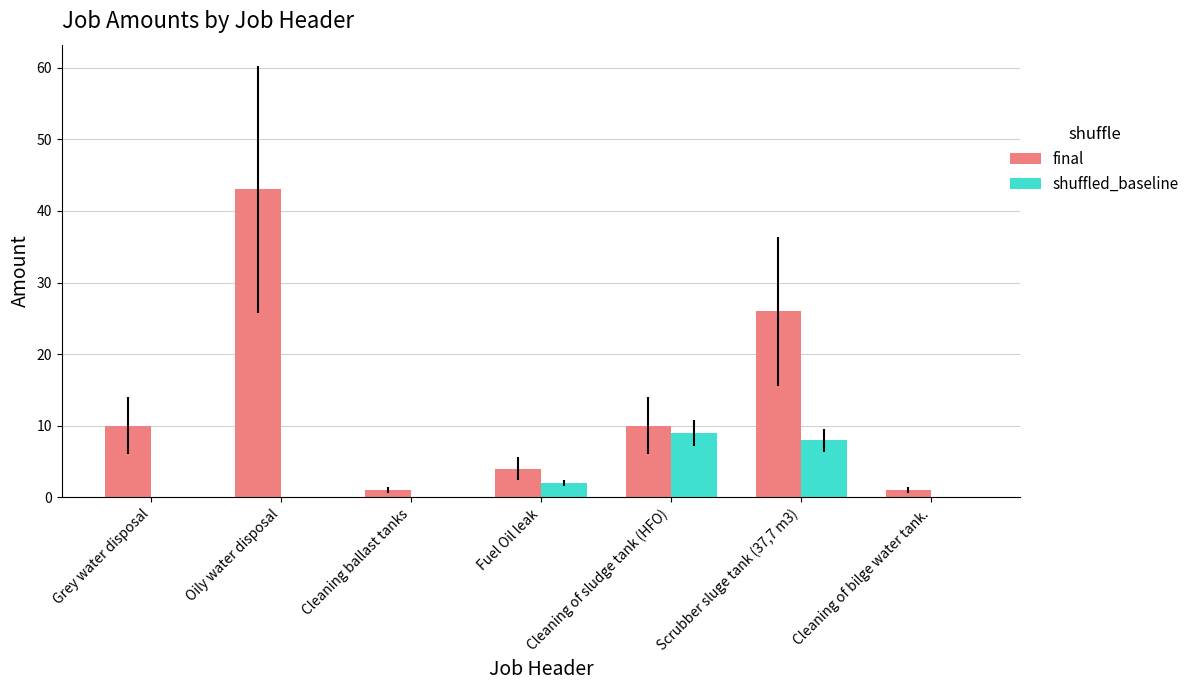

Which series changed the most between Fuel Oil leak and Scrubber sluge tank (37,7 m3)?

final